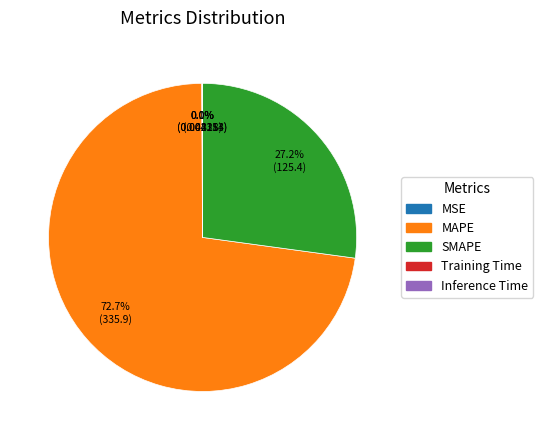

To the nearest percent, what portion does MAPE represent?

73%